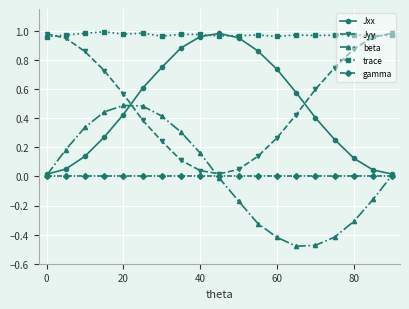

True or false: beta and trace intersect in this chart.

False